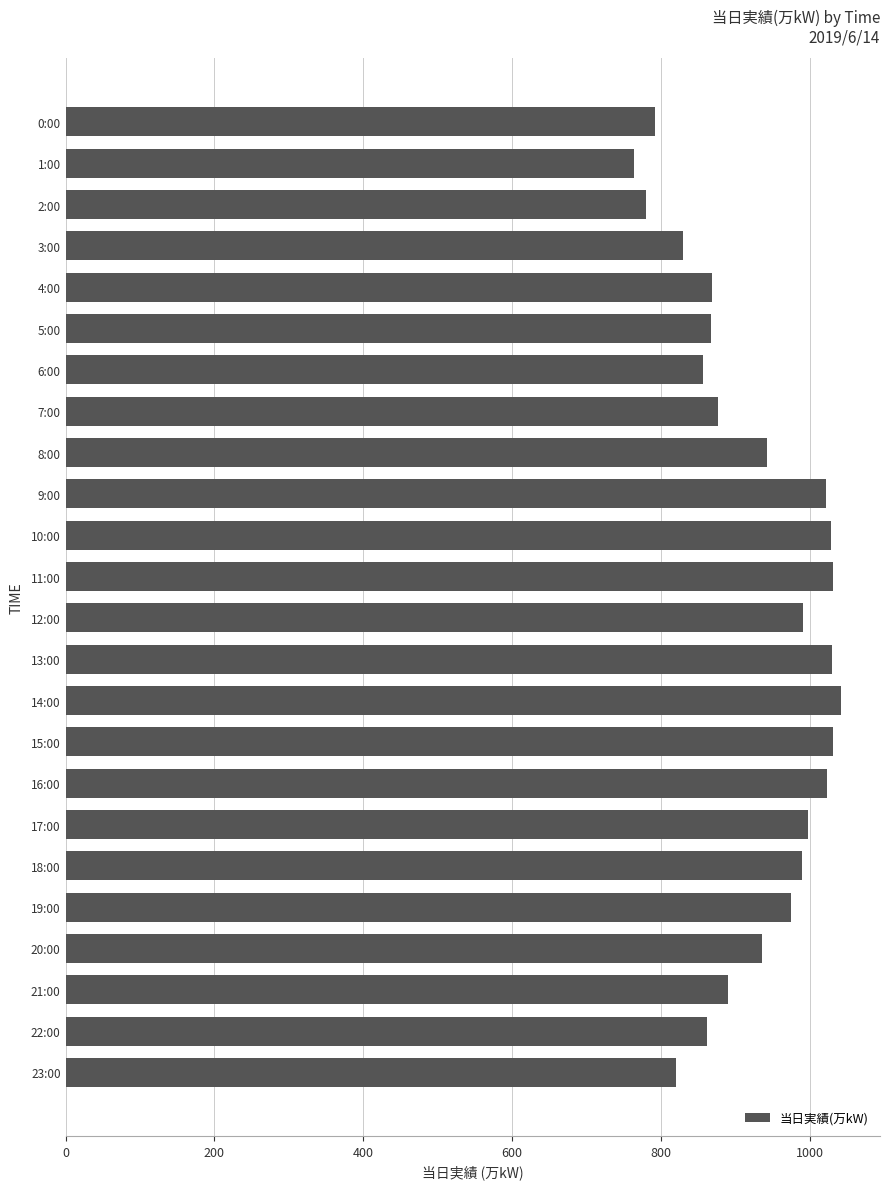

What is the label of the 8th bar from the bottom?

16:00